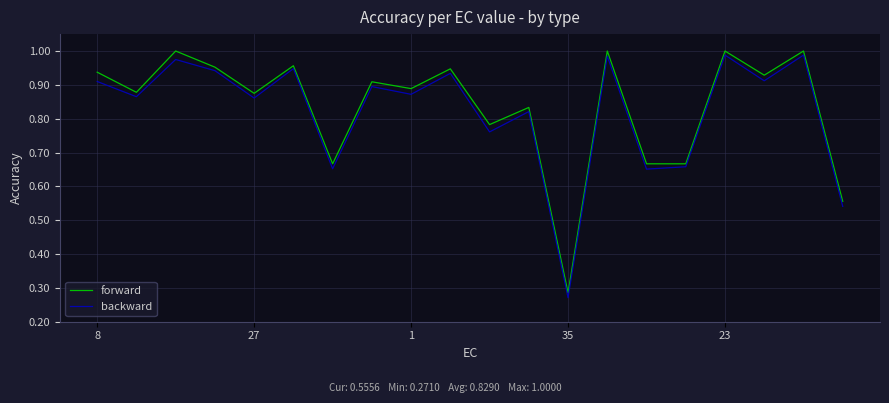

Rank the series by their average value, from highest to lowest.

forward, backward